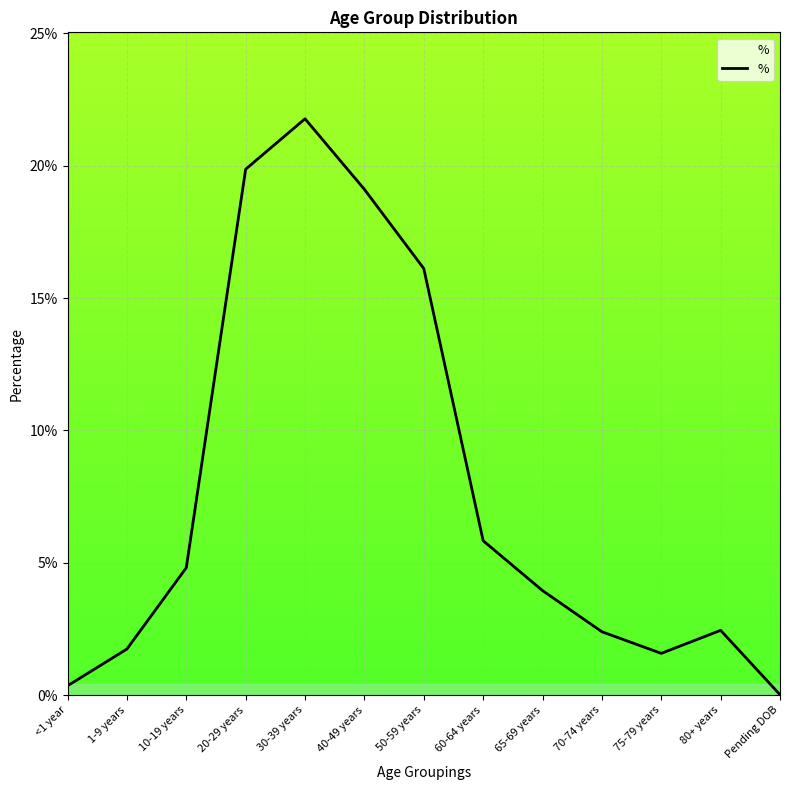

What is the label of the 8th point from the left?

60-64 years